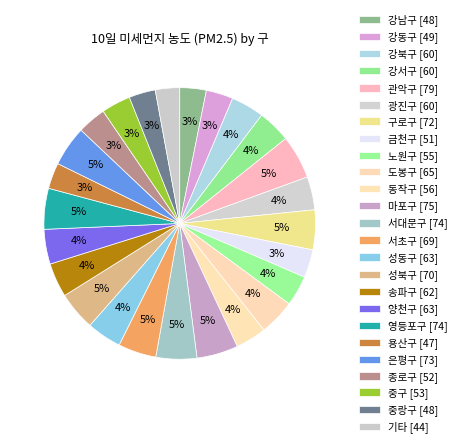

How many slices are in this pie chart?

25